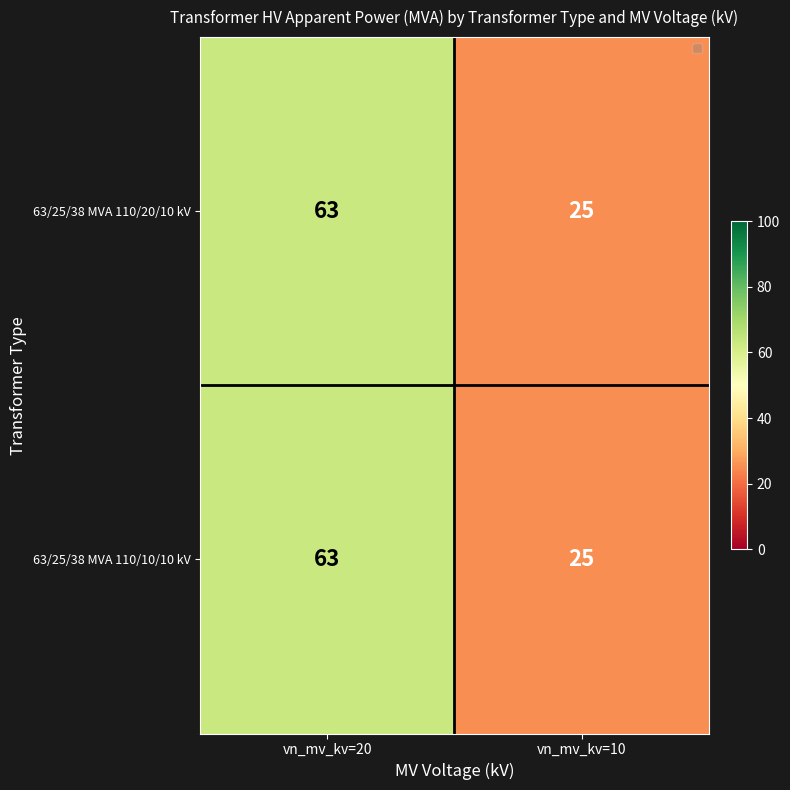

Reading left to right, what are all the values shown in this chart?

63/25/38 MVA 110/20/10 kV: vn_mv_kv=20=63	vn_mv_kv=10=25
63/25/38 MVA 110/10/10 kV: vn_mv_kv=20=63	vn_mv_kv=10=25